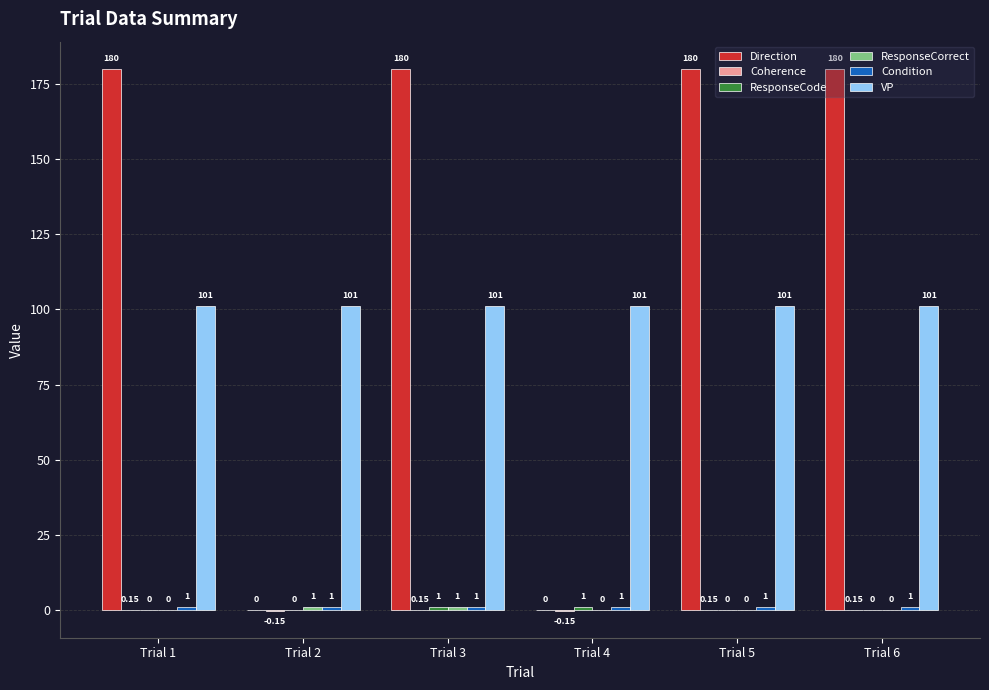

Which series changed the most between Trial 1 and Trial 2?

Direction